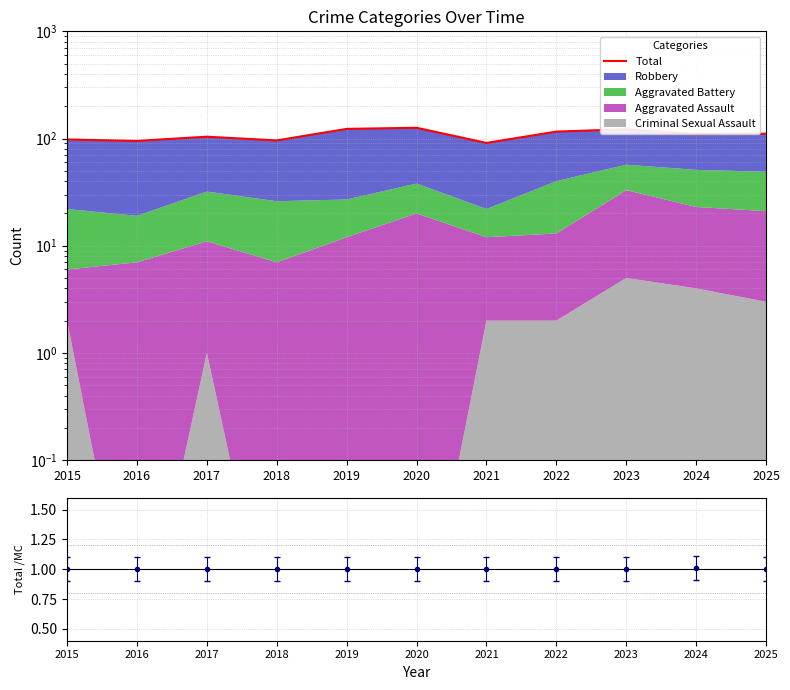

At which category does the chart reach its peak across all series?

2020